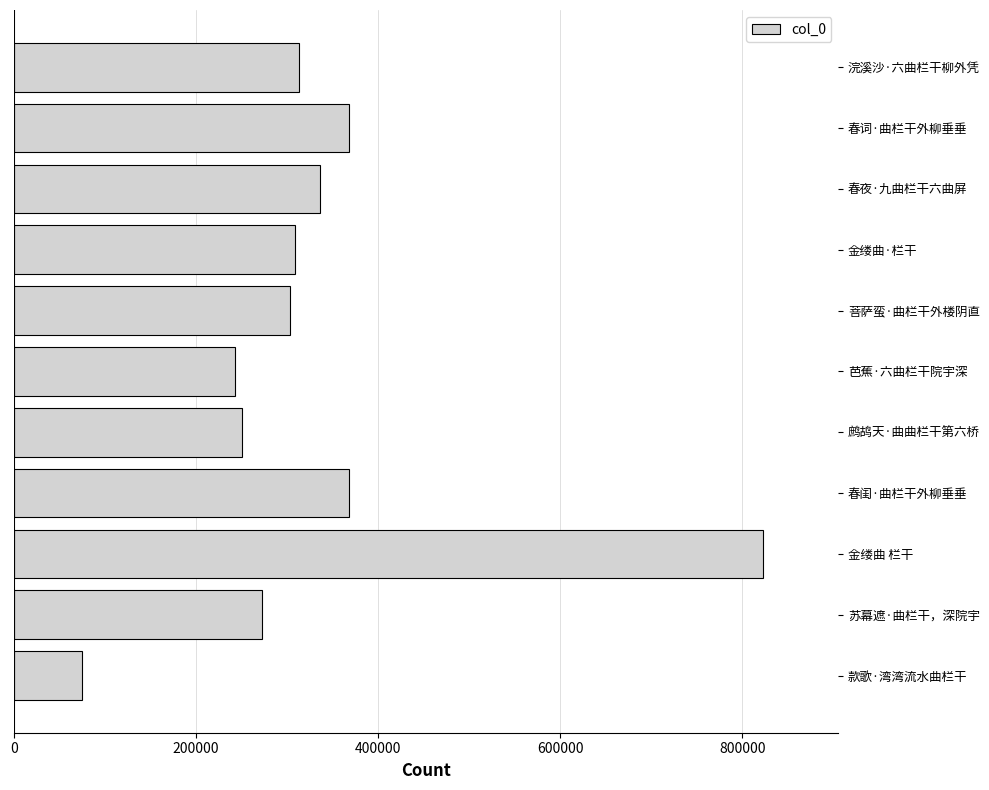

Approximately how many times larger is the value at 菩萨蛮·曲栏干外楼阴直 compared to 春闺·曲栏干外柳垂垂?

0.8